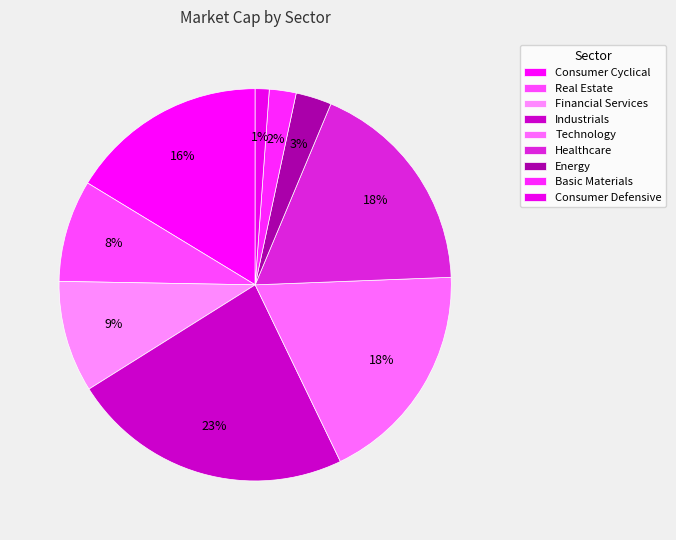

What is the change in value from Consumer Cyclical to Technology?

+2555319968